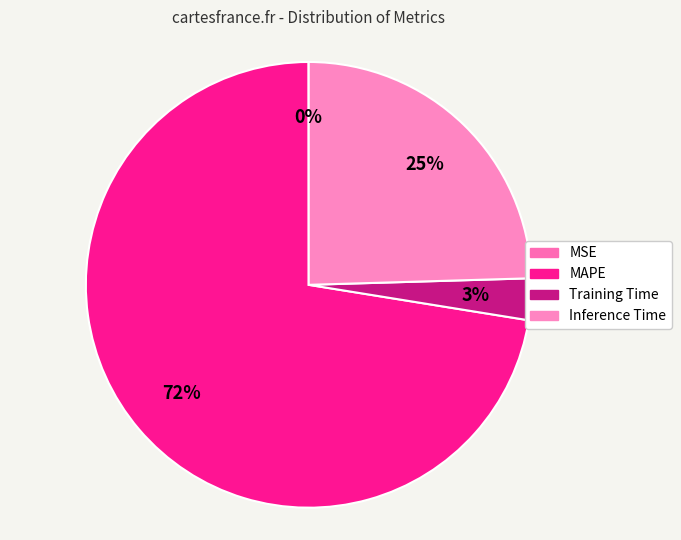

To the nearest percent, what percentage of the pie is MAPE?

72%